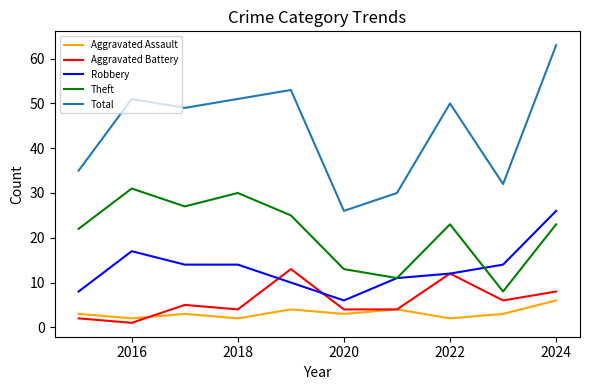

Which series has the largest total across all categories?

Total